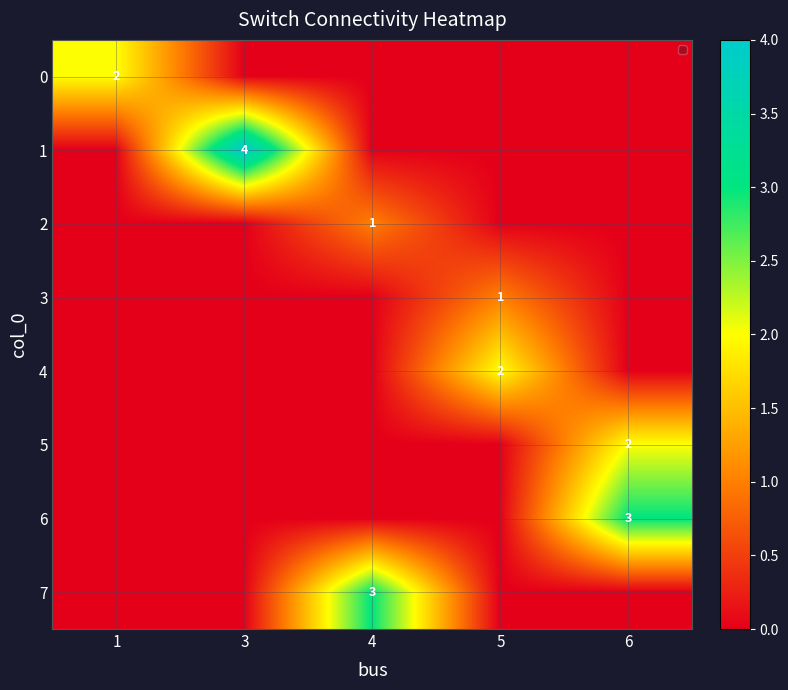

What is the difference between the highest and lowest values at 5?

2